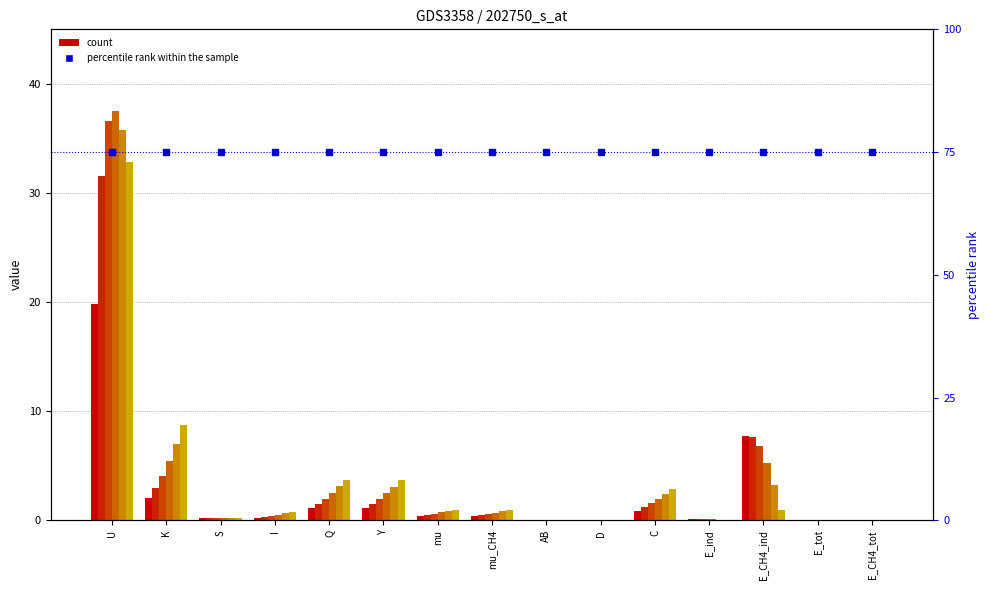

Reading left to right, list all the values displayed in this chart.

1: U=19.8	K=2.0	S=0.2	I=0.2	Q=1.1	Y=1.1	mu=0.4	mu_CH4=0.4	AB=0.0	D=0.0	C=0.9	E_ind=0.1	E_CH4_ind=7.7	E_tot=0.0	E_CH4_tot=0.0
2: U=31.6	K=3.0	S=0.2	I=0.3	Q=1.5	Y=1.5	mu=0.5	mu_CH4=0.5	AB=0.0	D=0.0	C=1.2	E_ind=0.1	E_CH4_ind=7.6	E_tot=0.0	E_CH4_tot=0.0
3: U=36.6	K=4.1	S=0.2	I=0.4	Q=2.0	Y=2.0	mu=0.6	mu_CH4=0.6	AB=0.0	D=0.0	C=1.6	E_ind=0.1	E_CH4_ind=6.8	E_tot=0.0	E_CH4_tot=0.0
4: U=37.5	K=5.4	S=0.2	I=0.5	Q=2.5	Y=2.5	mu=0.7	mu_CH4=0.7	AB=0.0	D=0.0	C=2.0	E_ind=0.1	E_CH4_ind=5.2	E_tot=0.0	E_CH4_tot=0.0
5: U=35.8	K=7.0	S=0.2	I=0.6	Q=3.1	Y=3.0	mu=0.8	mu_CH4=0.8	AB=0.0	D=0.0	C=2.4	E_ind=0.0	E_CH4_ind=3.2	E_tot=0.0	E_CH4_tot=0.0
6: U=32.8	K=8.7	S=0.2	I=0.8	Q=3.7	Y=3.6	mu=1.0	mu_CH4=1.0	AB=0.0	D=0.0	C=2.9	E_ind=0.0	E_CH4_ind=1.0	E_tot=0.0	E_CH4_tot=0.0